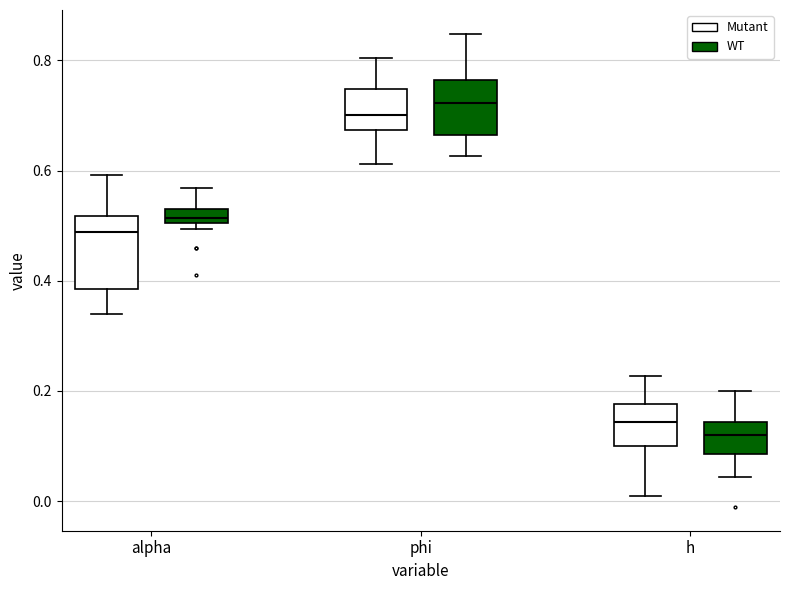

Which box's median line is the lowest?

h (WT)